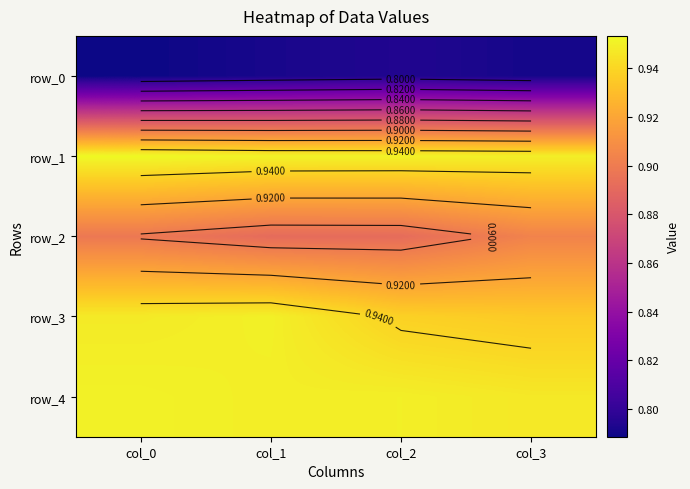

Reading left to right, what are all the values shown in this chart?

row_0: col_0=0.8	col_1=0.8	col_2=0.8	col_3=0.8
row_1: col_0=1.0	col_1=1.0	col_2=1.0	col_3=0.9
row_2: col_0=0.9	col_1=0.9	col_2=0.9	col_3=0.9
row_3: col_0=0.9	col_1=0.9	col_2=0.9	col_3=0.9
row_4: col_0=1.0	col_1=0.9	col_2=0.9	col_3=0.9